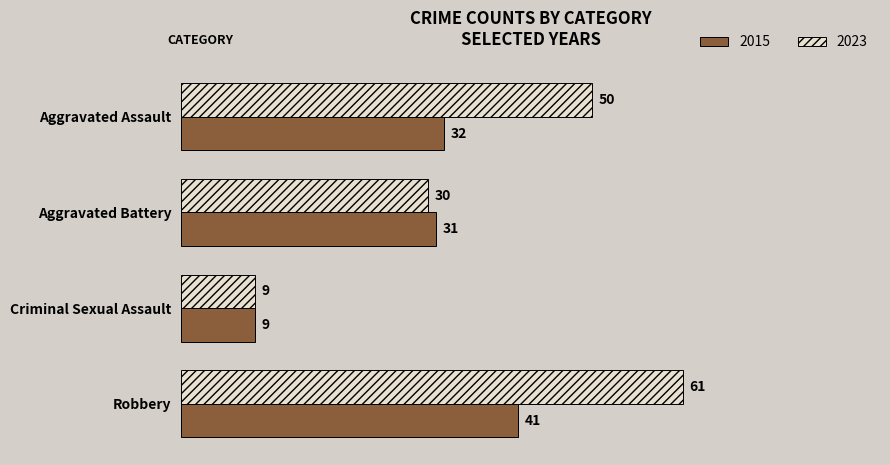

What is the spread (max minus min) of values at Robbery?

20